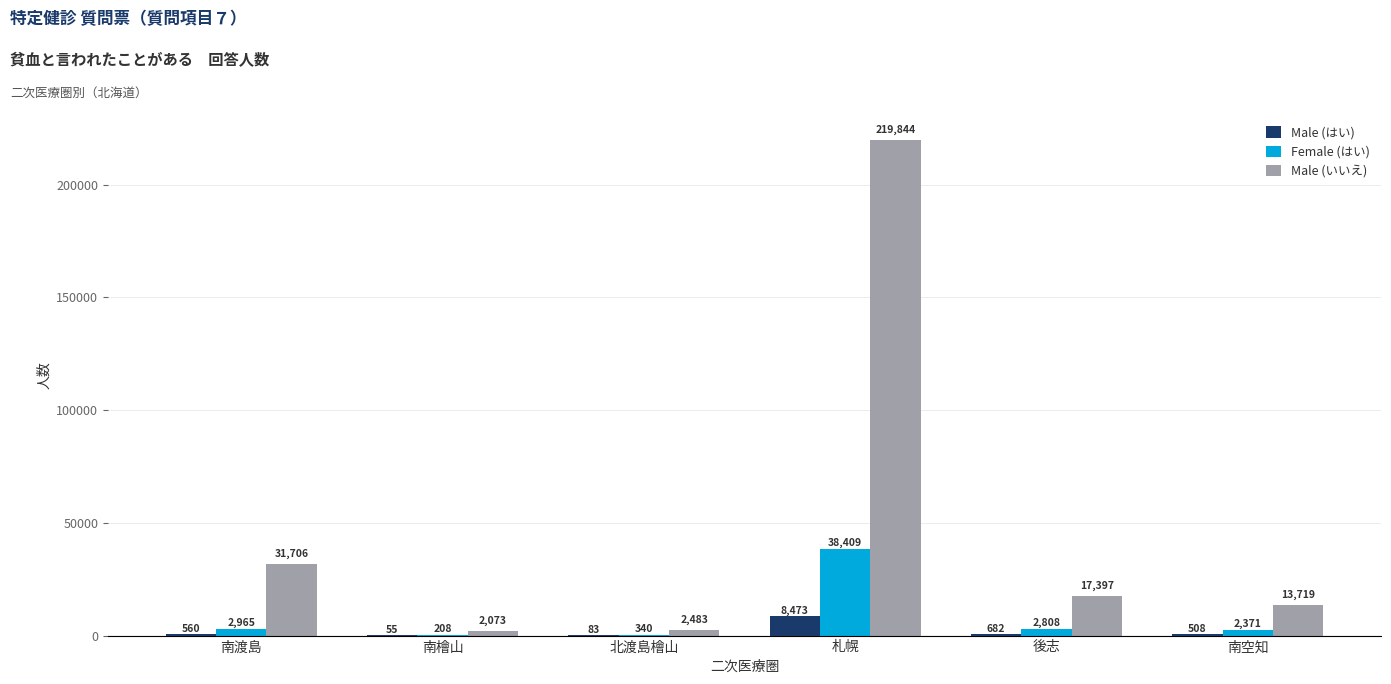

The Female (はい) series shows 38409 at 札幌. True or false?

True